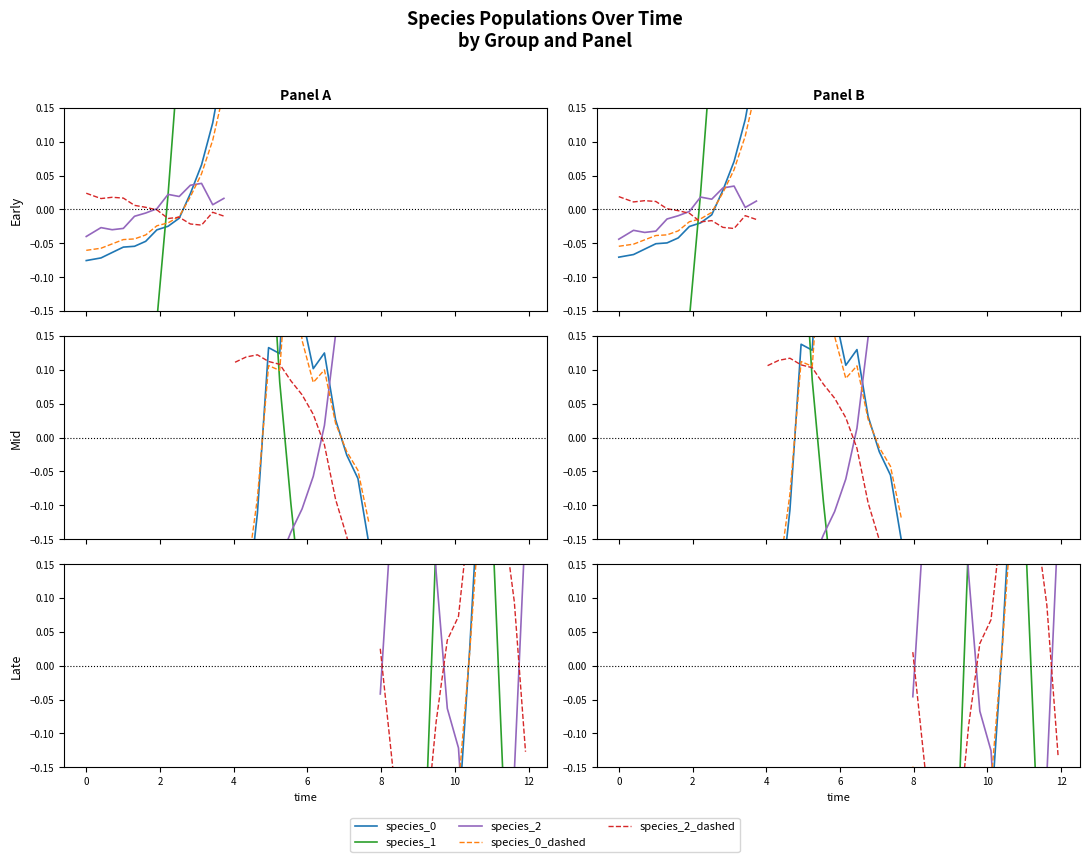

The value of species_2_dashed at 8 is 0.0. True or false?

False